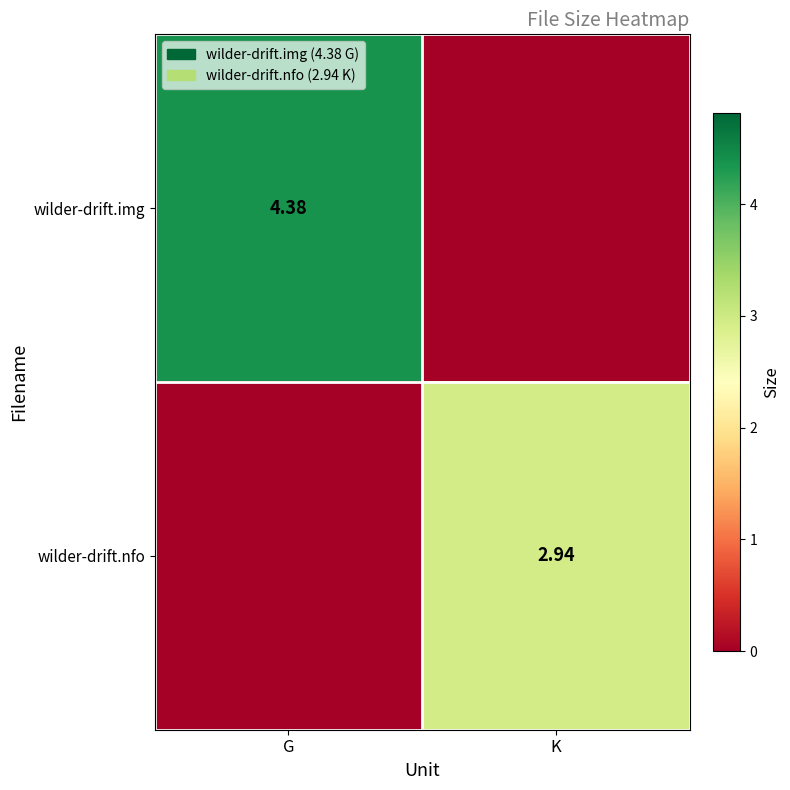

Which label corresponds to the largest value in the chart?

G